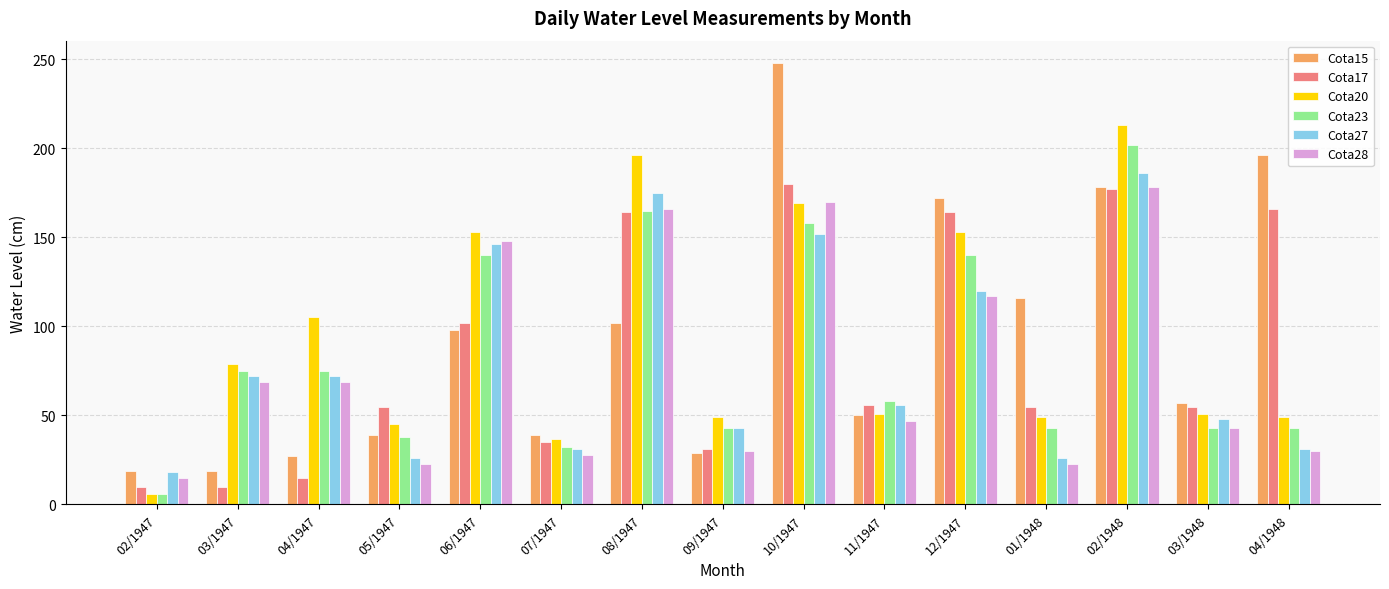

Which series has the largest range (max minus min)?

Cota15